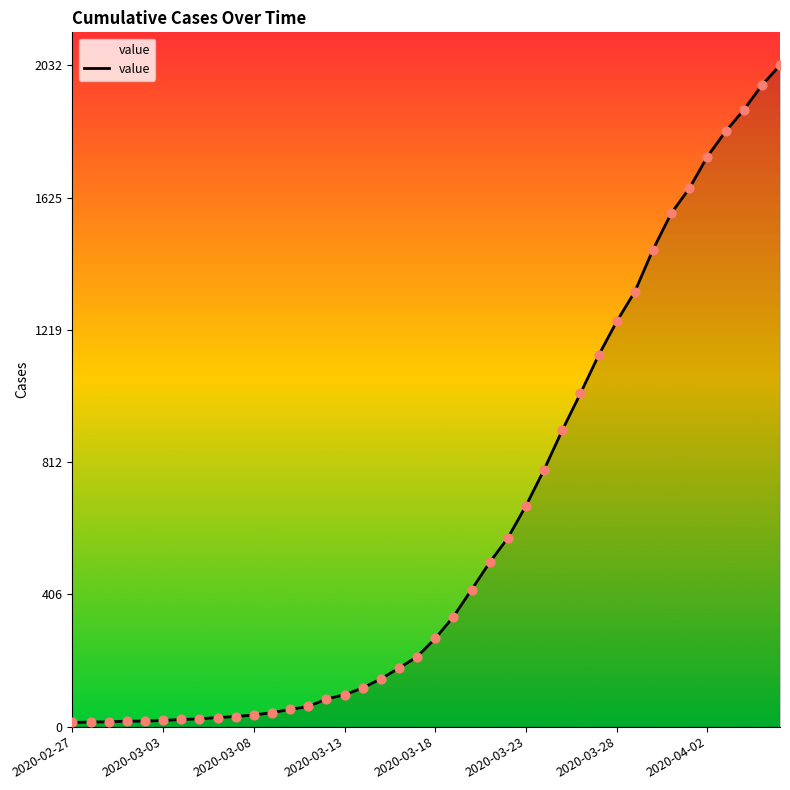

What is the greatest value displayed?

2032